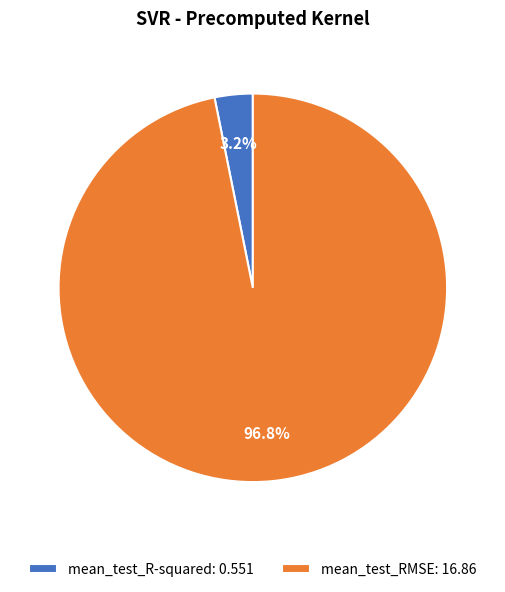

True or false: mean_test_R-squared accounts for 3% of the total.

True